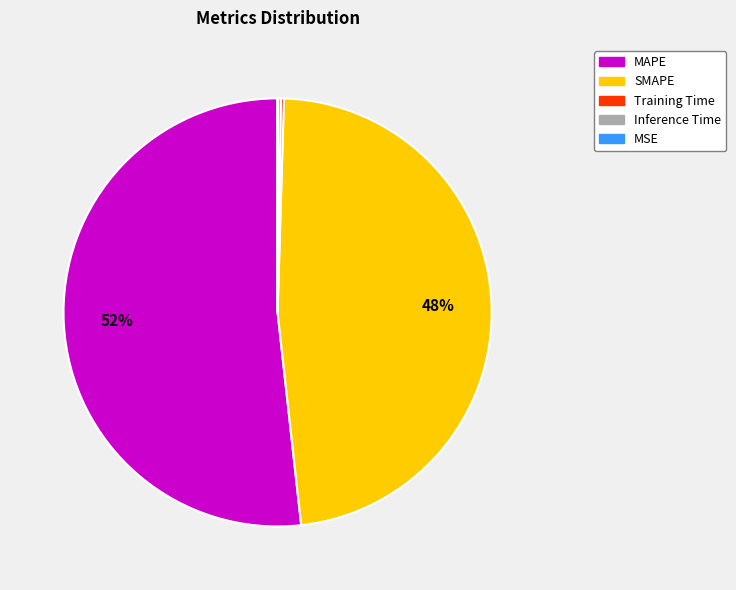

Does any single category account for the majority?

Yes